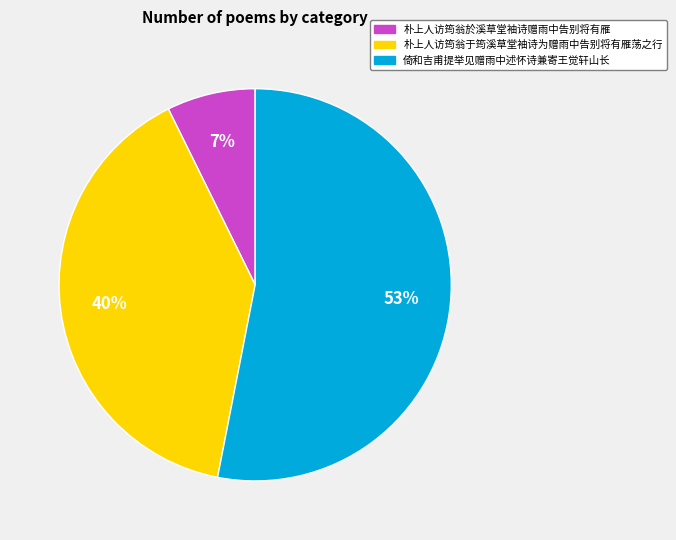

To the nearest percent, what is the difference between the largest and smallest slice percentages?

46%